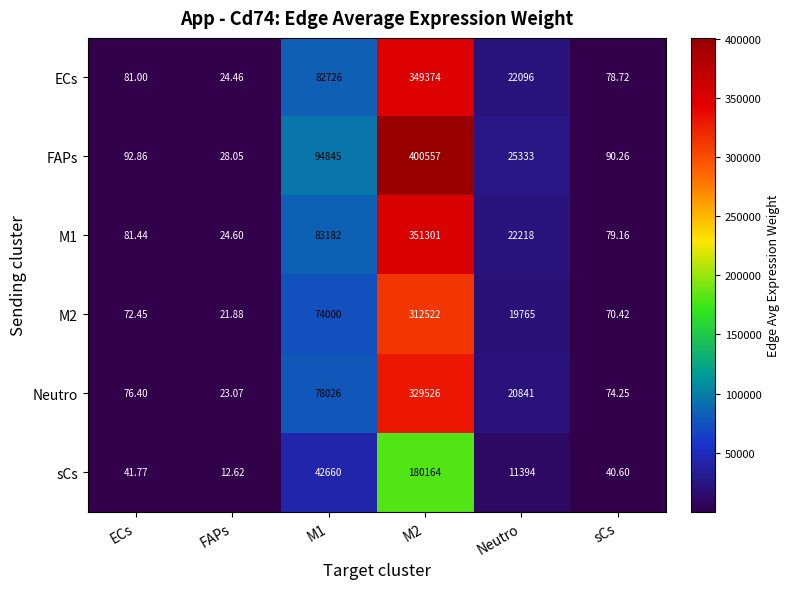

How many distinct data groups are displayed?

6